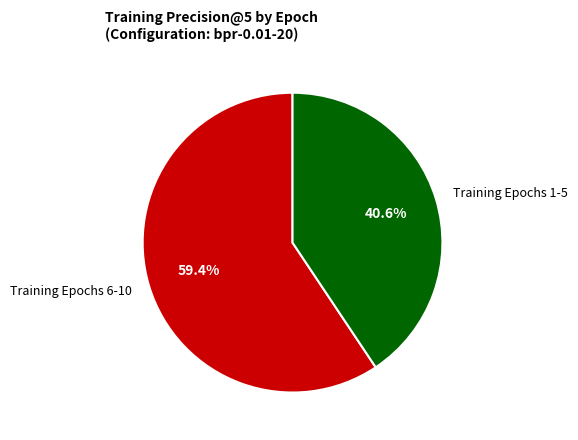

Is there any slice that represents more than half of the pie?

Yes